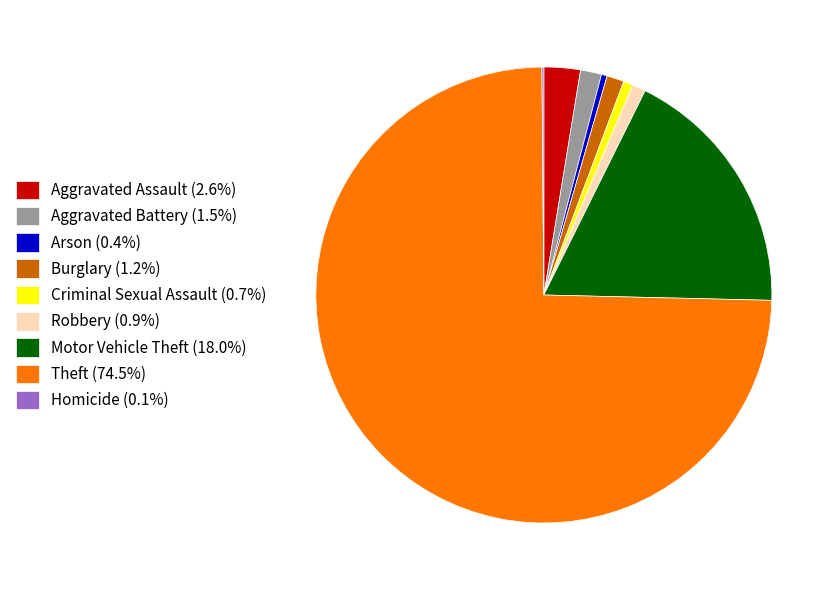

Is there any slice that represents more than half of the pie?

Yes